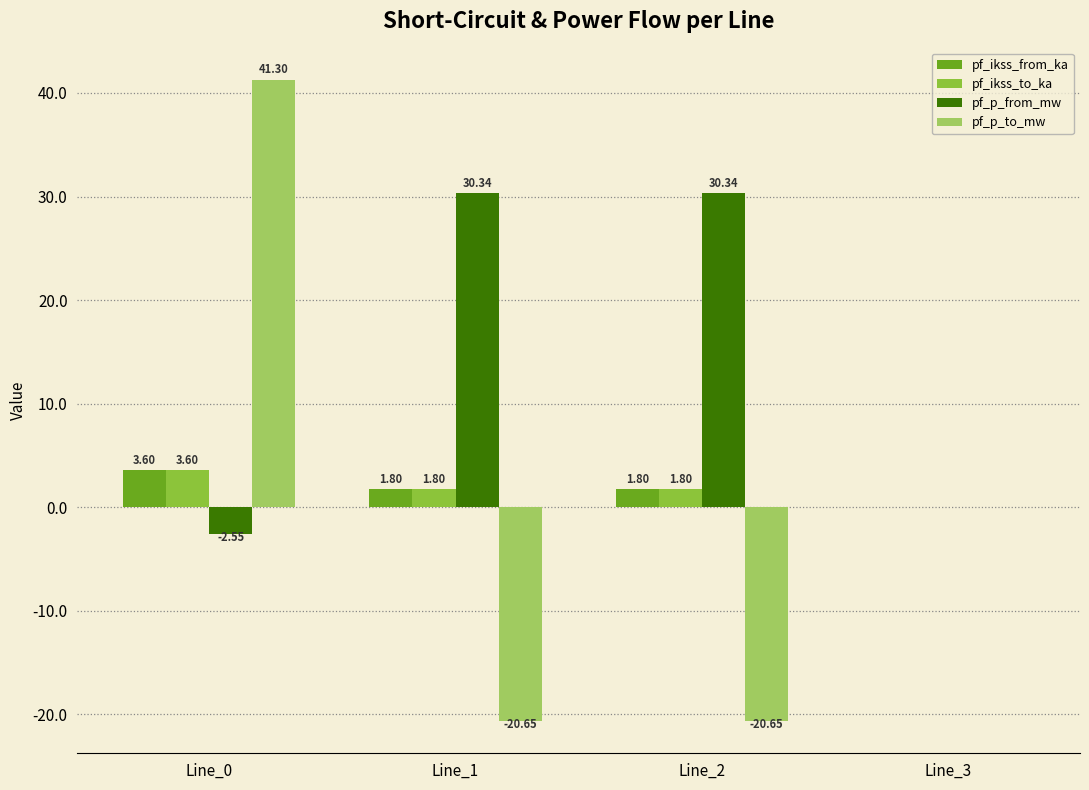

Which series changed the most between Line_0 and Line_3?

pf_p_to_mw